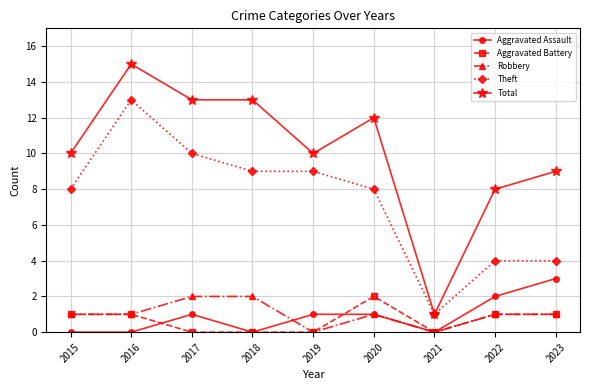

True or false: Total has more than 0 points higher than both neighbors.

True